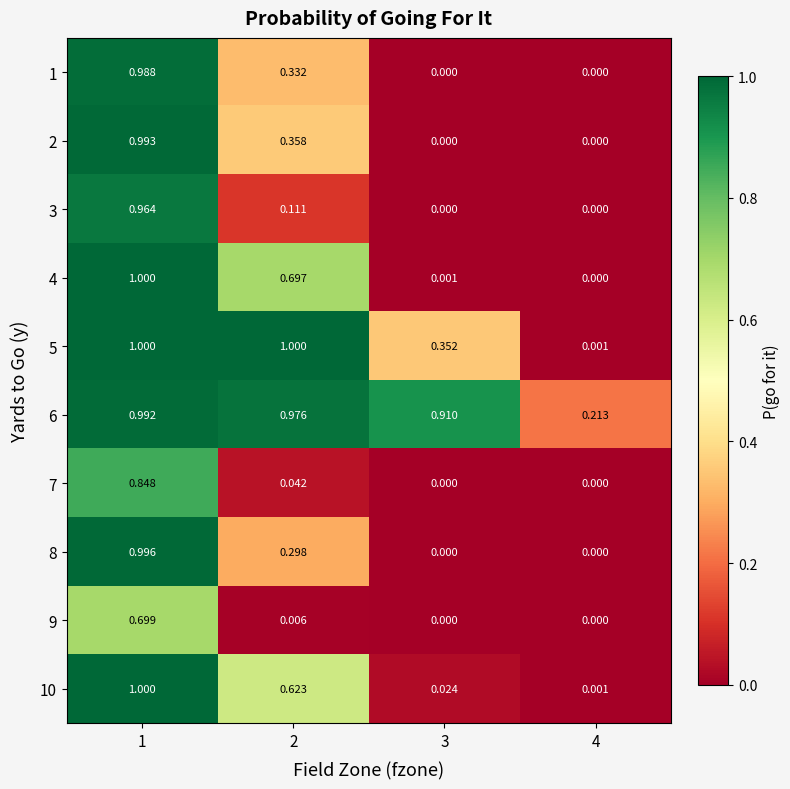

Count the number of data series in this chart.

10